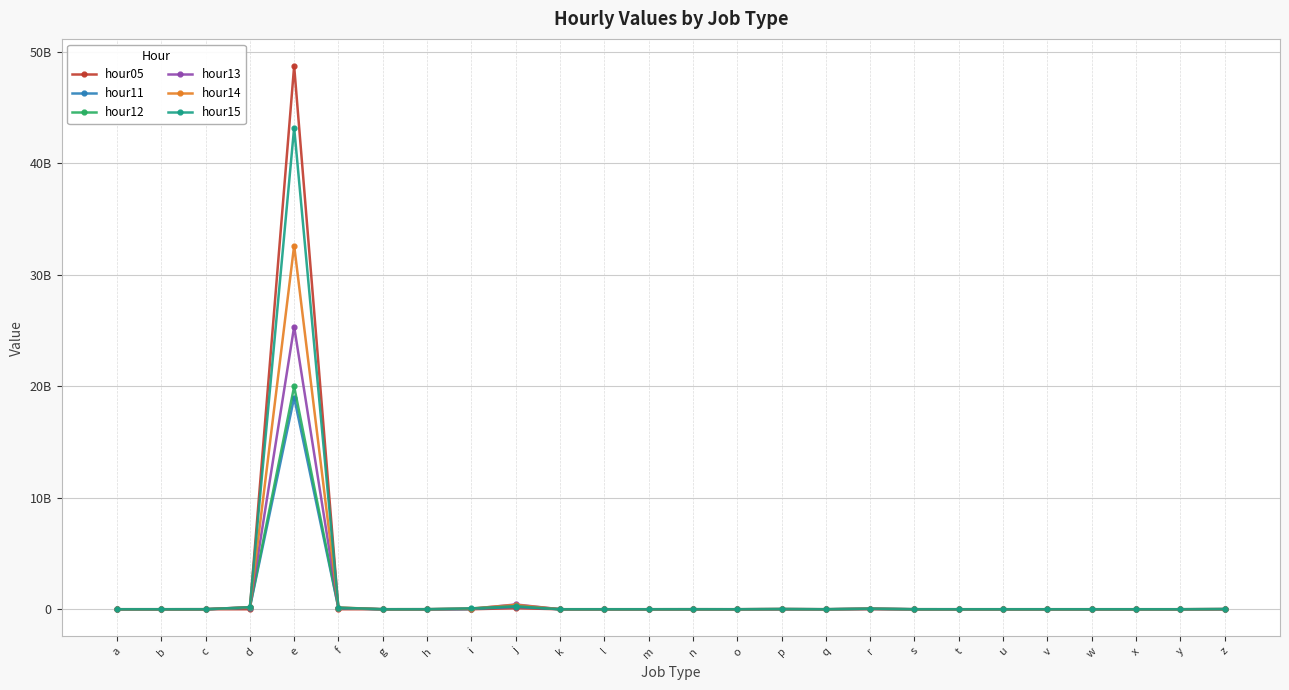

What is the spread (max minus min) of values at s?

812084